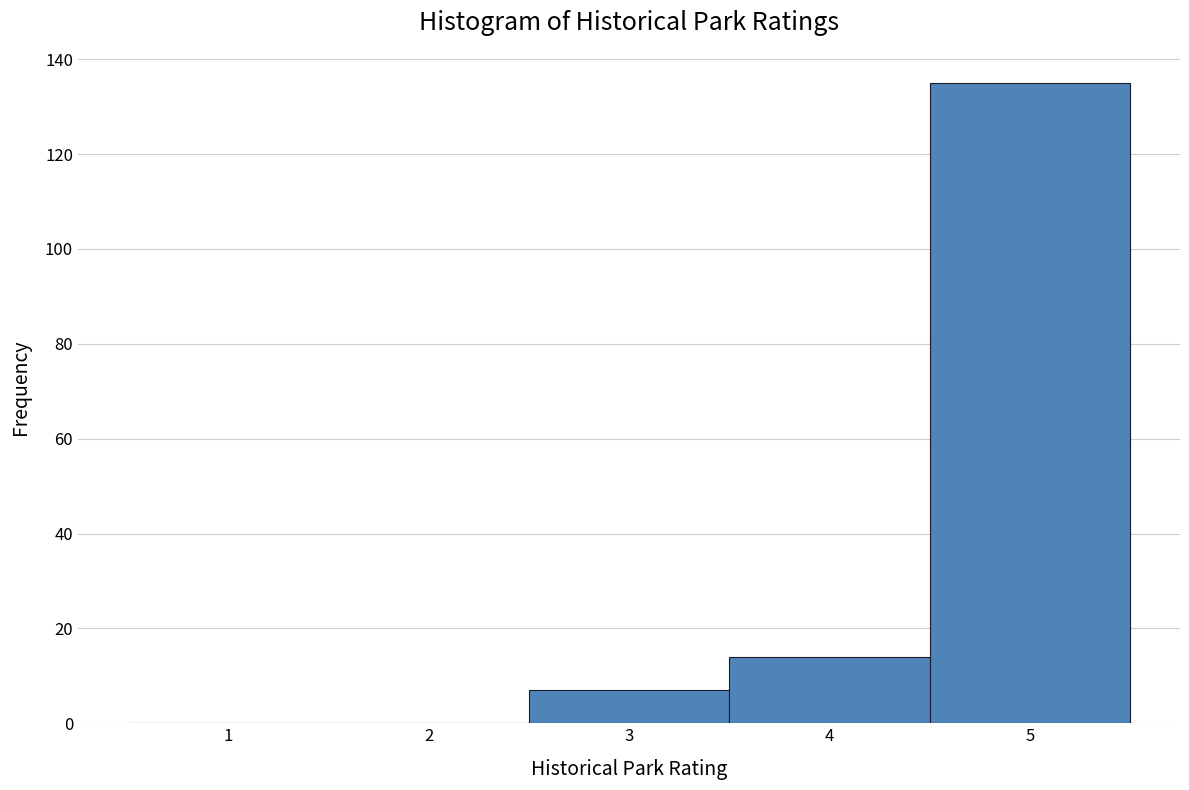

Reading left to right, what are all the values shown in this chart?

1=0	2=0	3=7	4=14	5=135